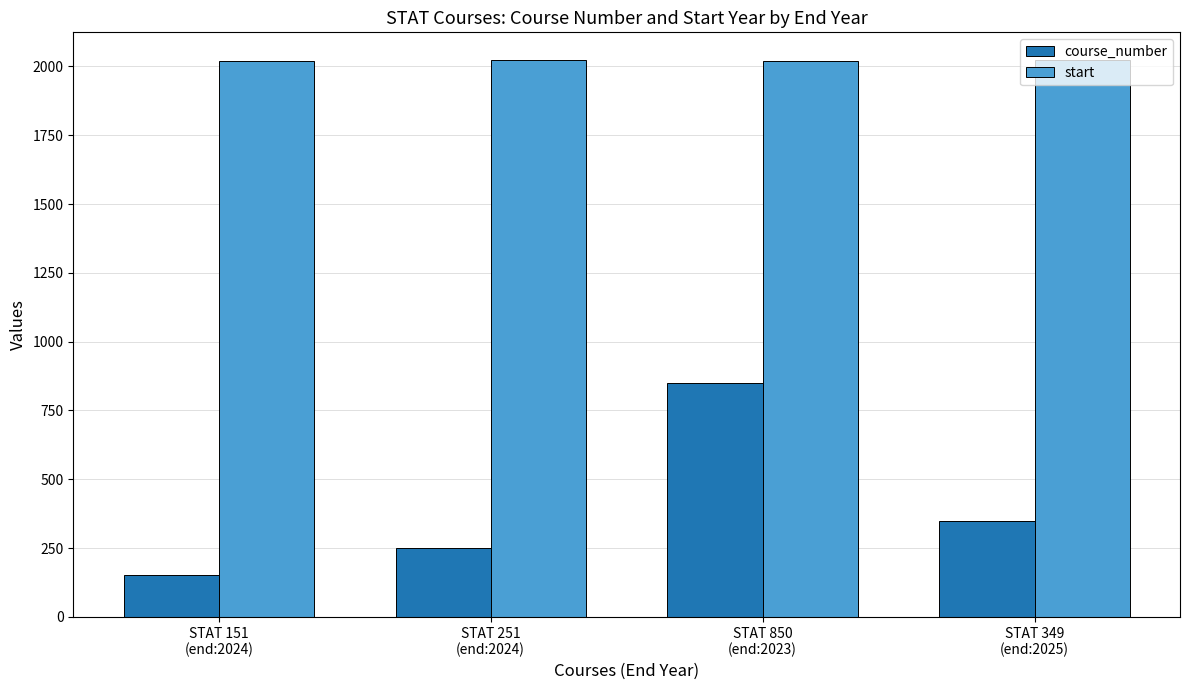

What are all the series names shown in the legend?

course_number, start